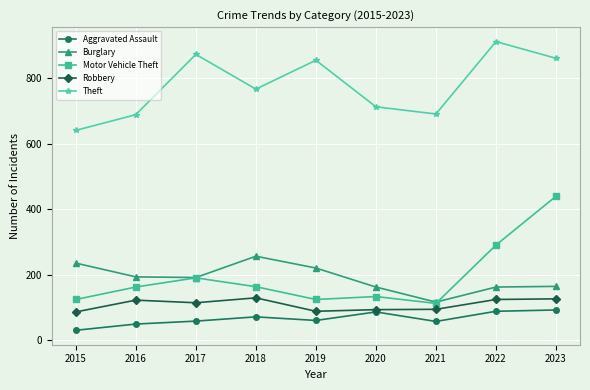

What is the value of the Motor Vehicle Theft point at the 8th from the left?

291